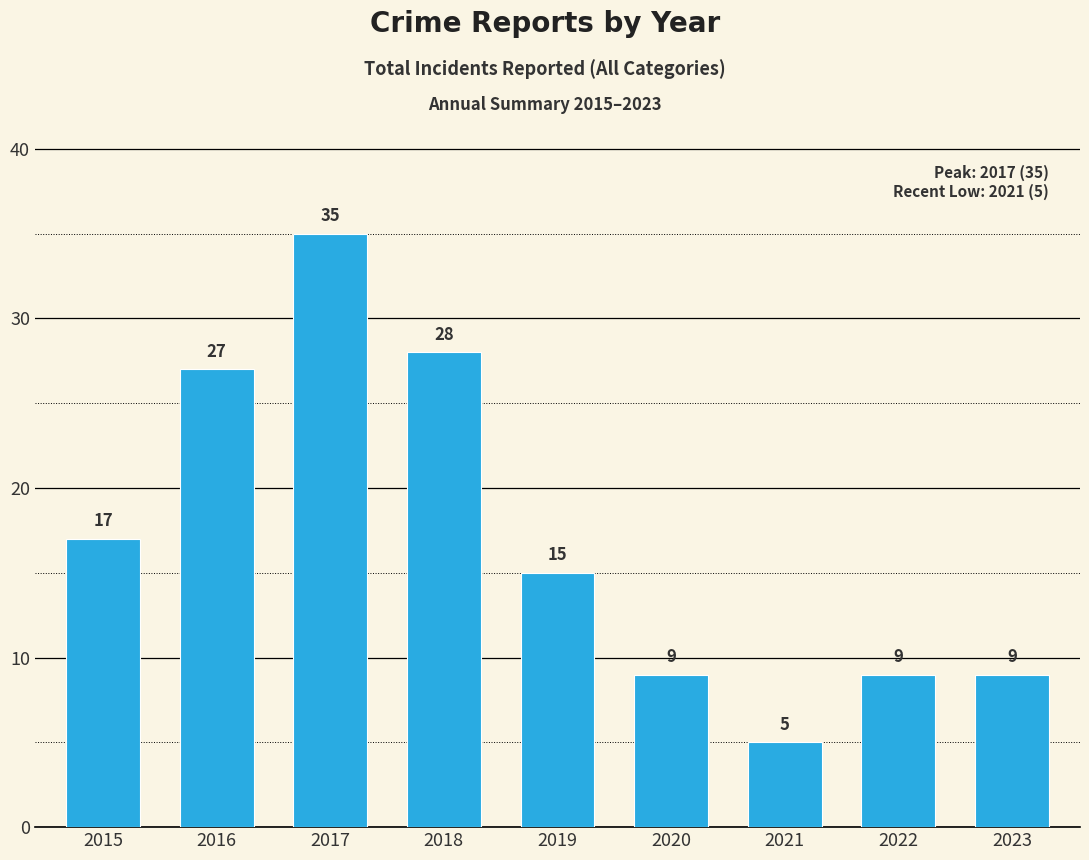

Where does the data first go above 15?

2015